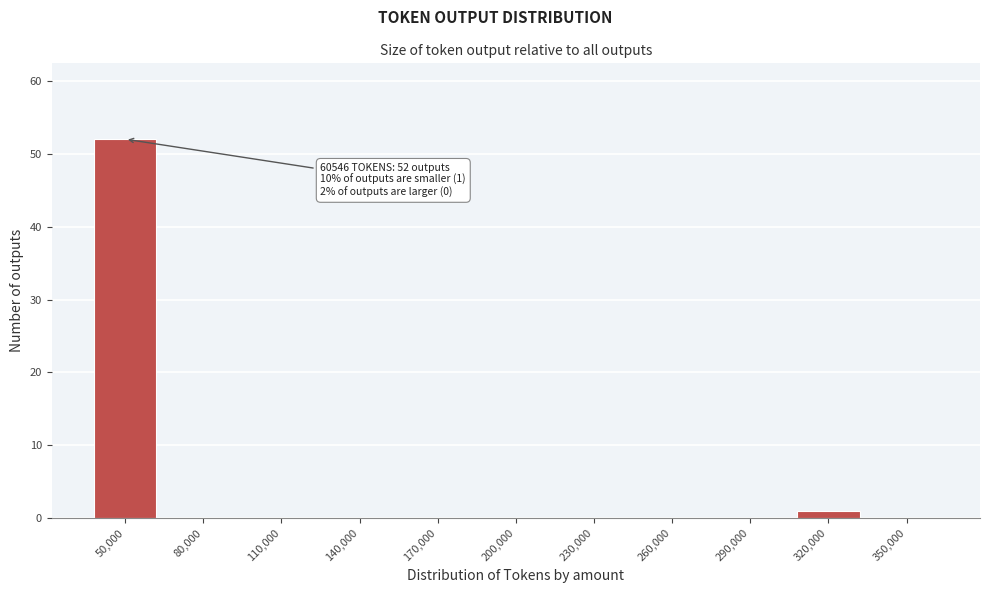

Reading left to right, extract all data points from this chart.

50,000=52	80,000=0	110,000=0	140,000=0	170,000=0	200,000=0	230,000=0	260,000=0	290,000=0	320,000=1	350,000=0